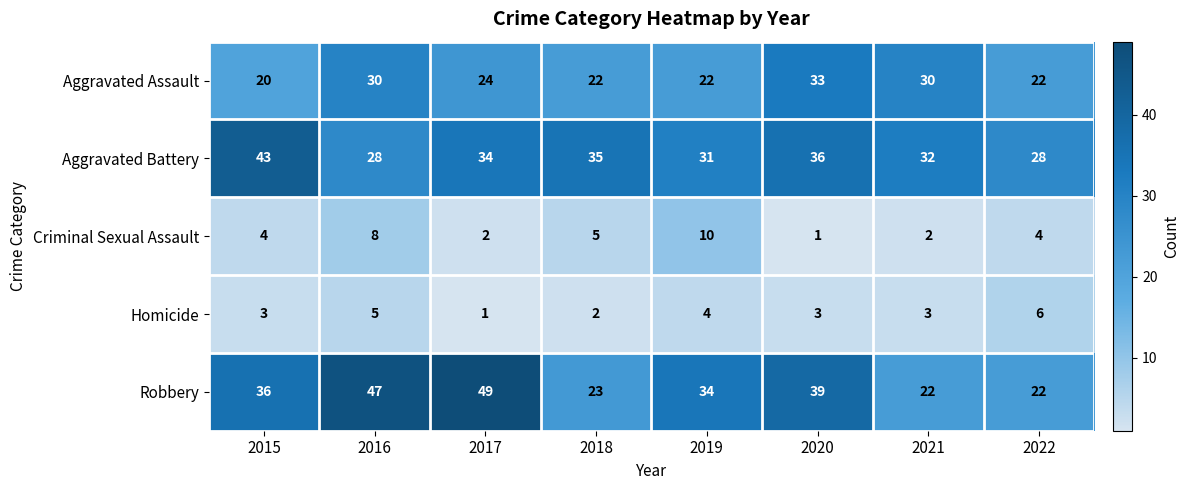

Count the number of data series in this chart.

5